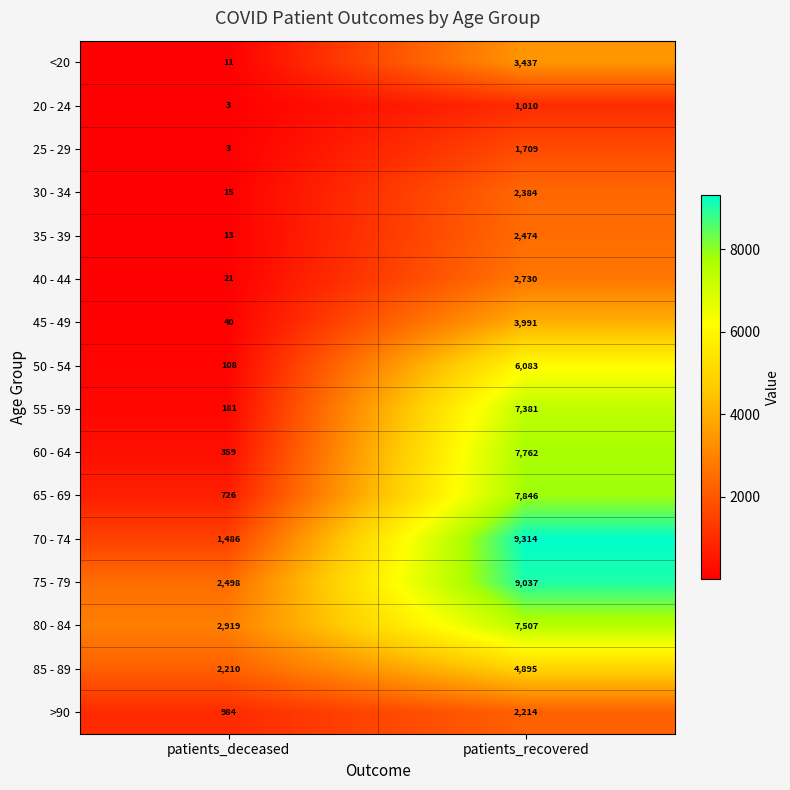

Which series has the largest range (max minus min)?

70 - 74